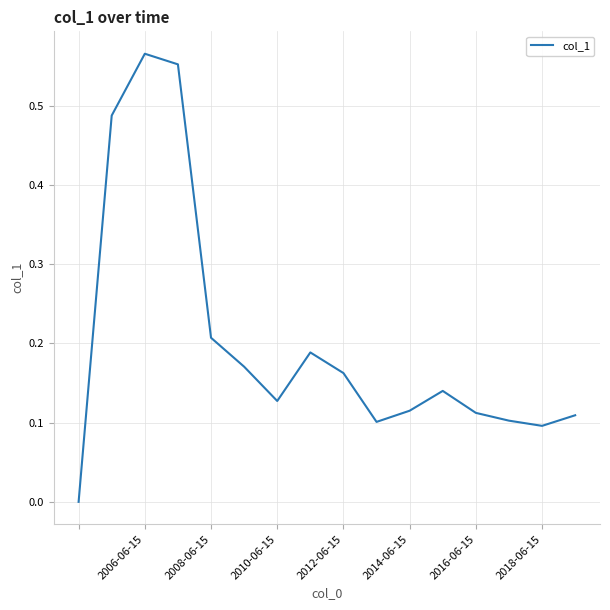

Reading left to right, what are all the values shown in this chart?

0.0	0.5	0.6	0.6	0.2	0.2	0.1	0.2	0.2	0.1	0.1	0.1	0.1	0.1	0.1	0.1